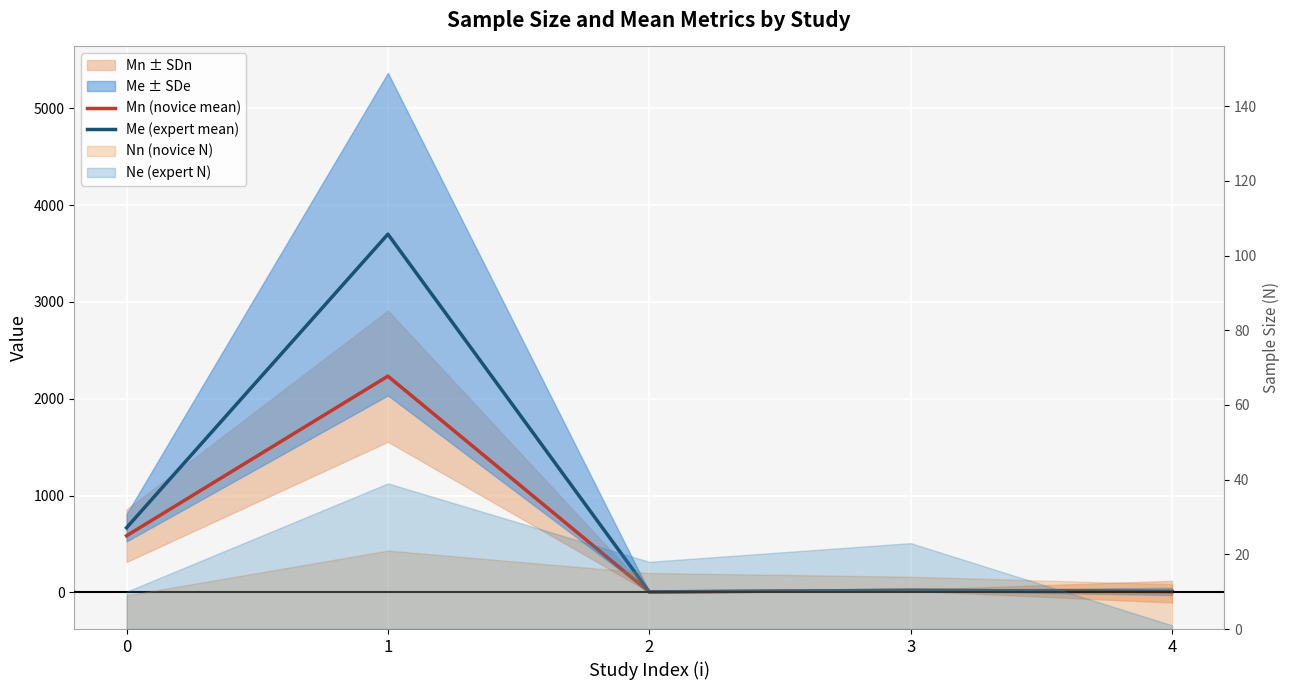

At how many categories does at least one series exceed 3623?

1